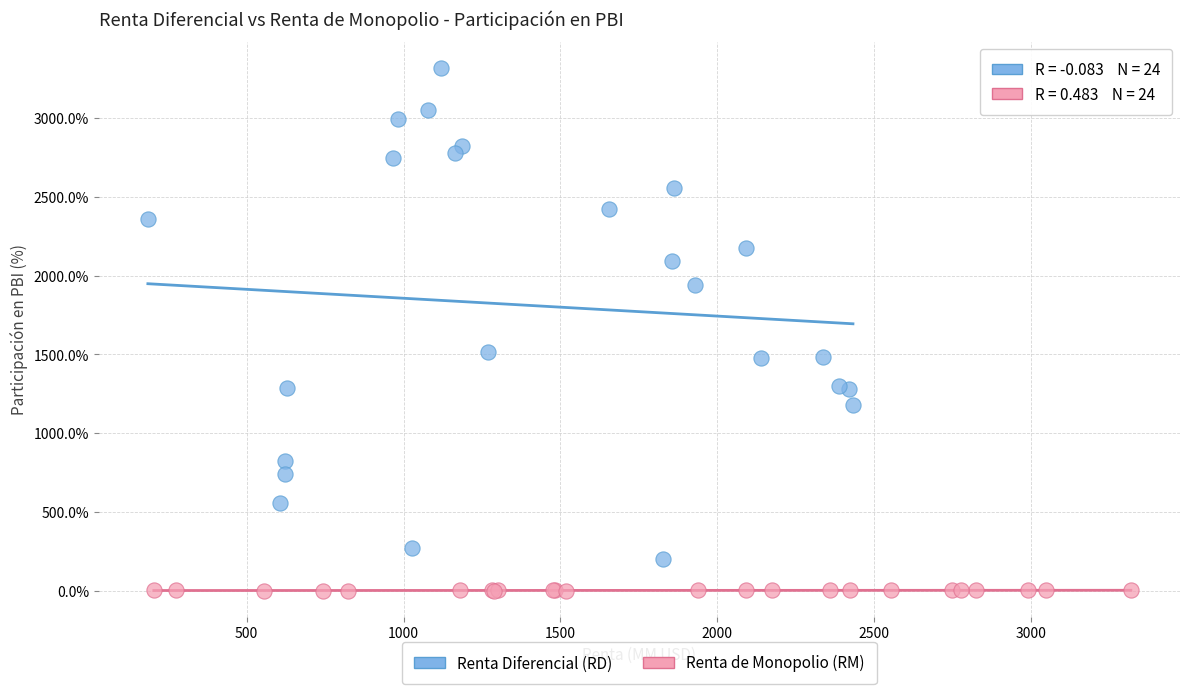

Which series has the largest Y range (max minus min)?

Renta Diferencial (RD)